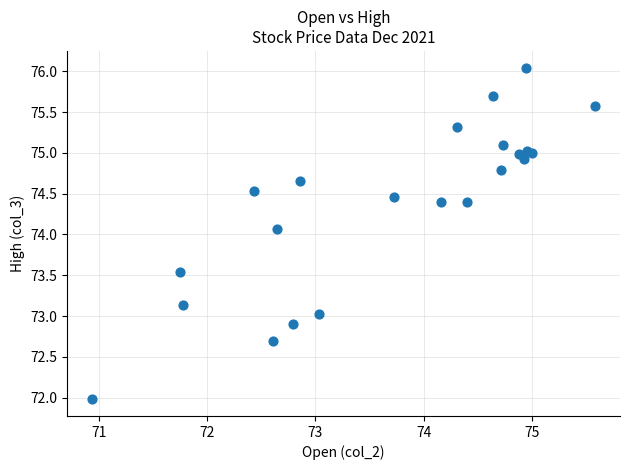

What Y value in the scatter plot is closest to 74?

74.1